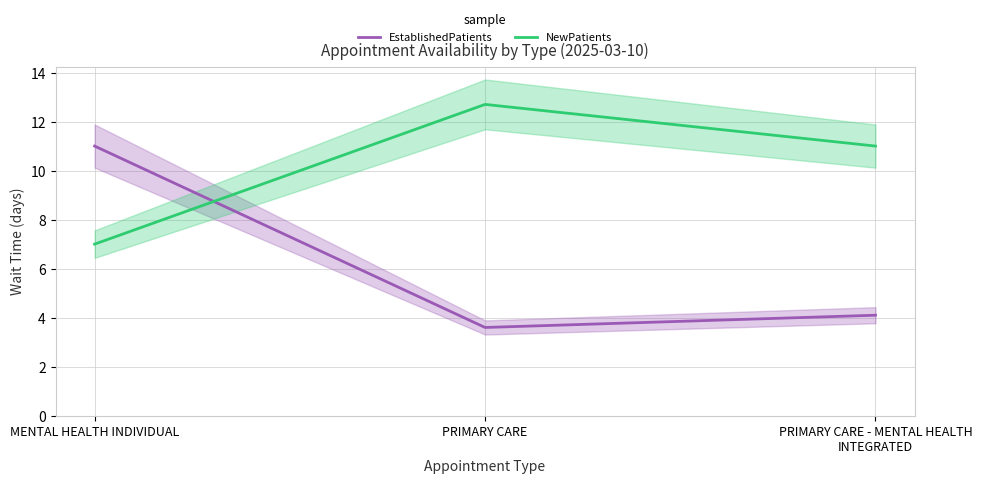

Where is EstablishedPatients nearest to the value 7?

PRIMARY CARE - MENTAL HEALTH INTEGRATED